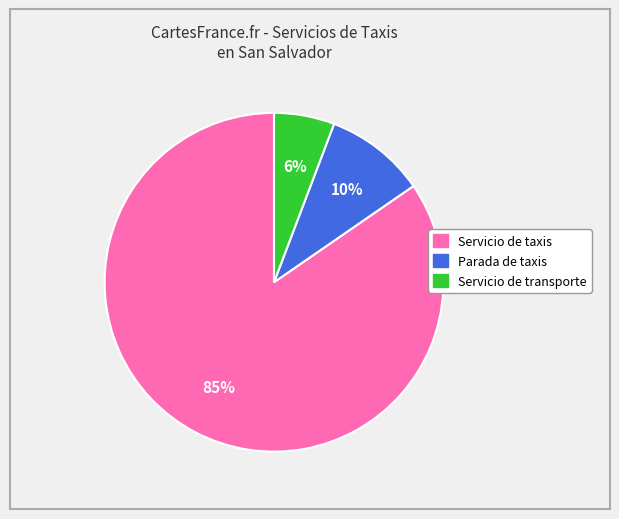

Rank the categories by value from highest to lowest.

Servicio de taxis, Parada de taxis, Servicio de transporte